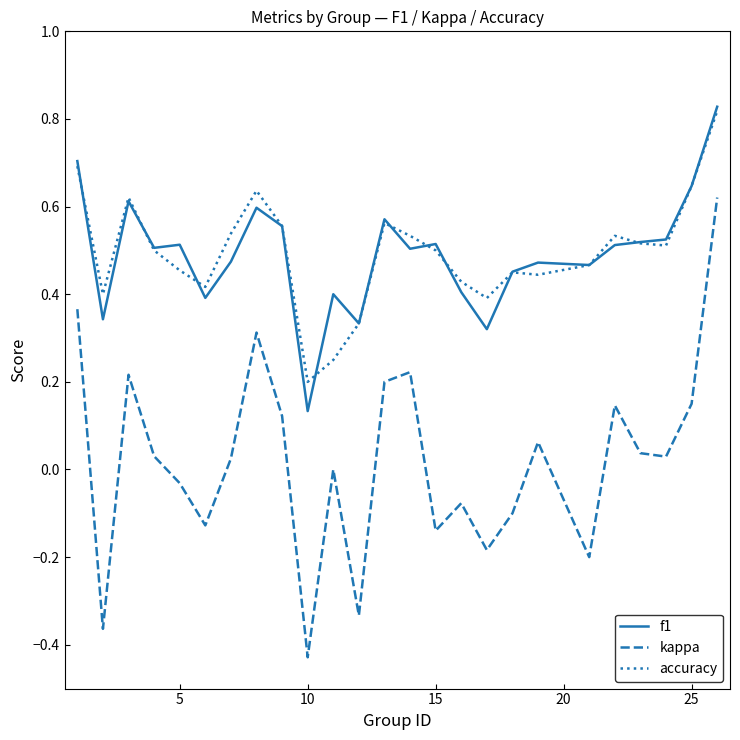

Which series has the largest range (max minus min)?

kappa